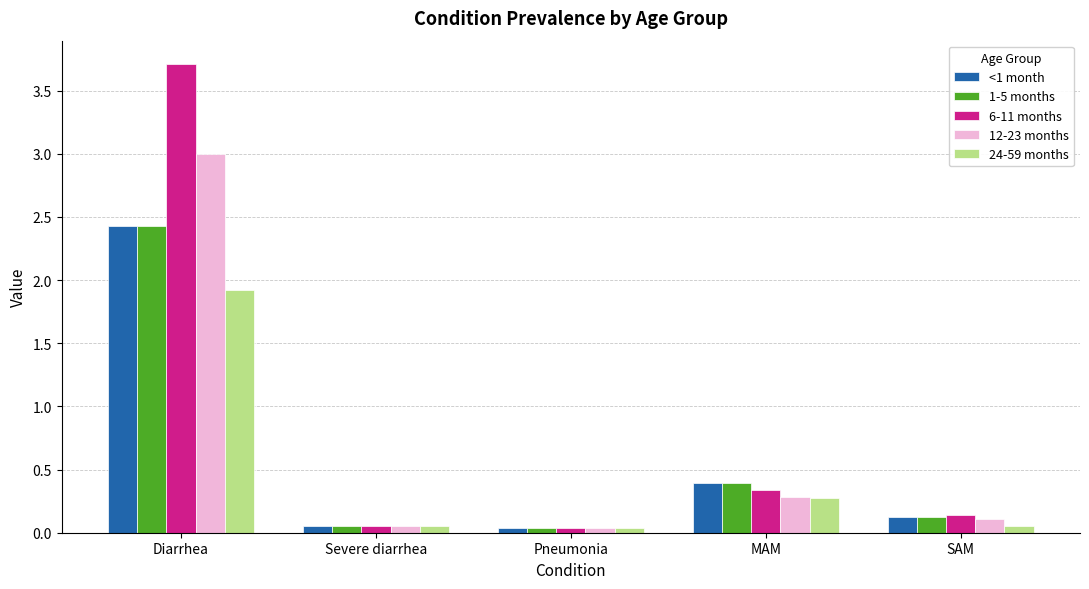

What is the difference between the highest and lowest values at Diarrhea?

1.8